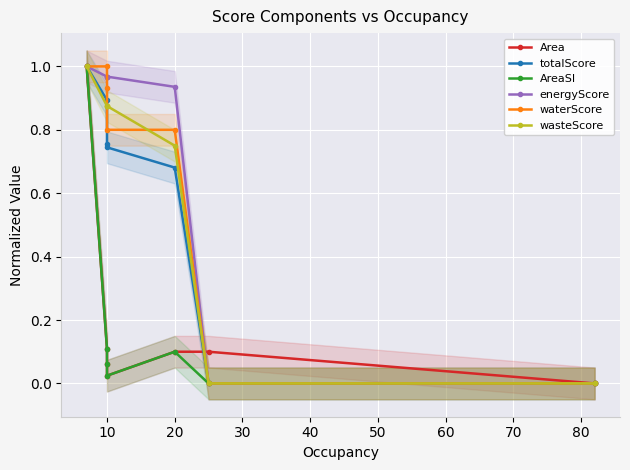

What is the difference between the maximum and minimum values in the totalScore series?

1.0